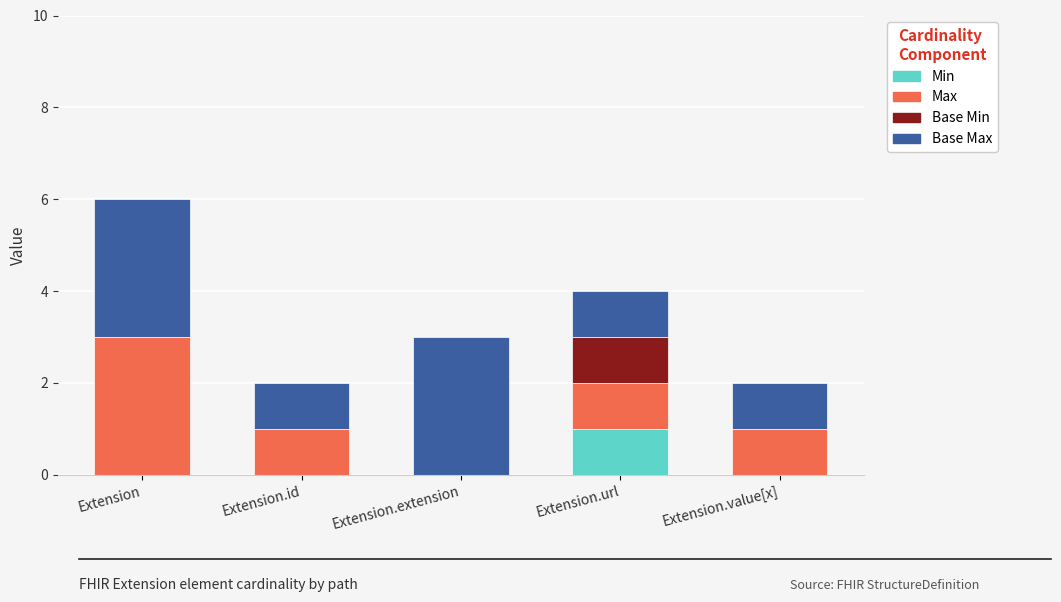

The value of Min at Extension.id is 1. True or false?

False